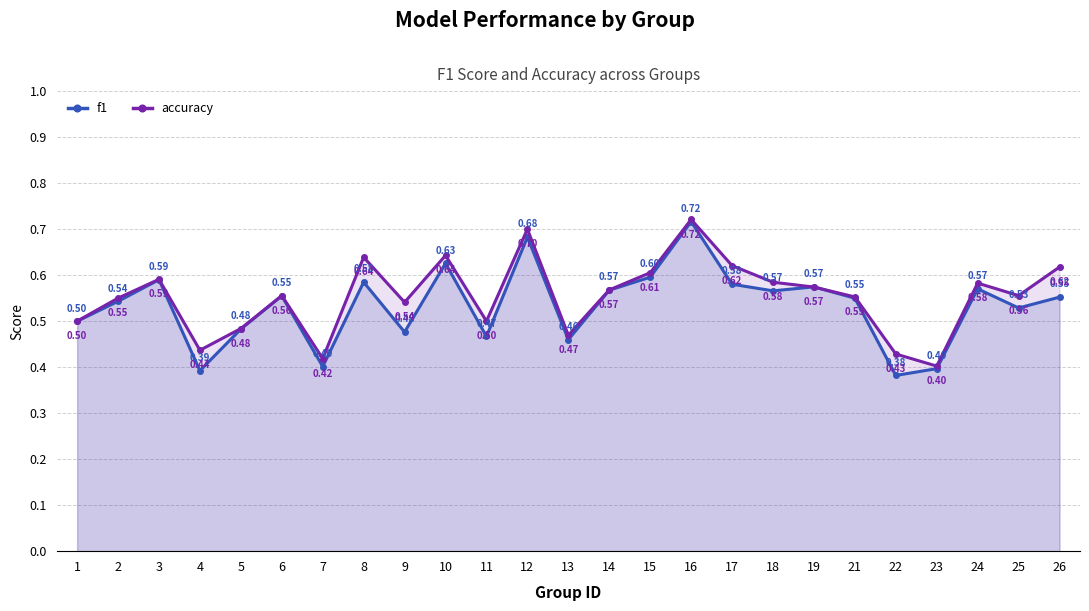

At which category is the sum across all series the highest?

16